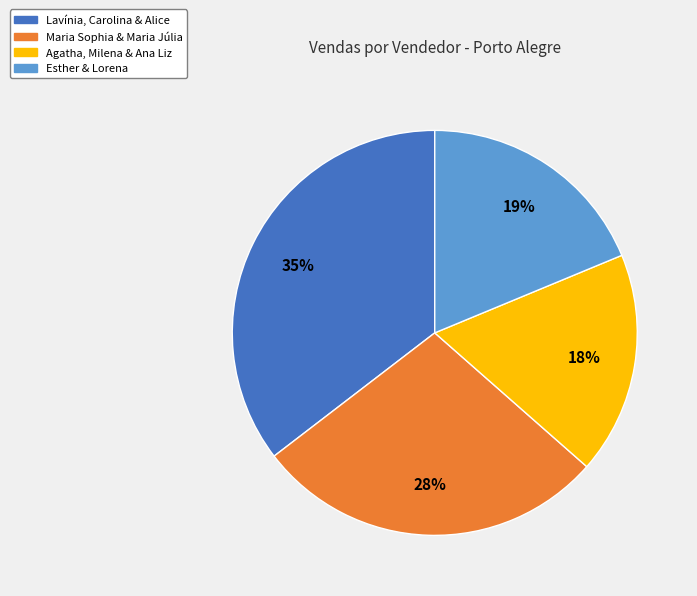

Which slice is the largest?

Lavínia, Carolina & Alice